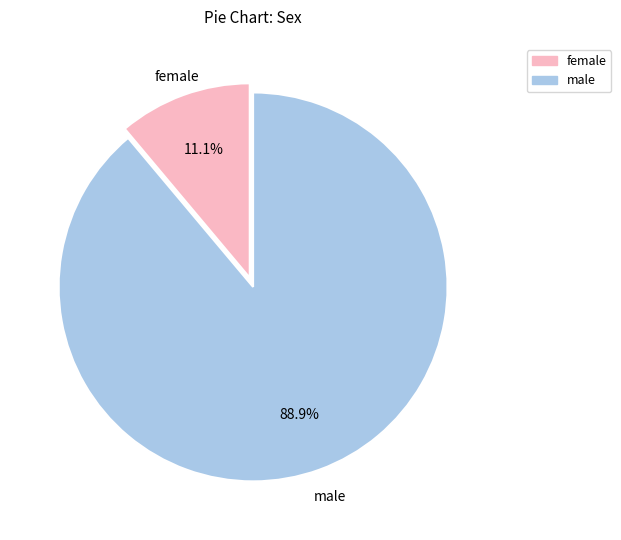

Is there a majority slice in this chart?

Yes